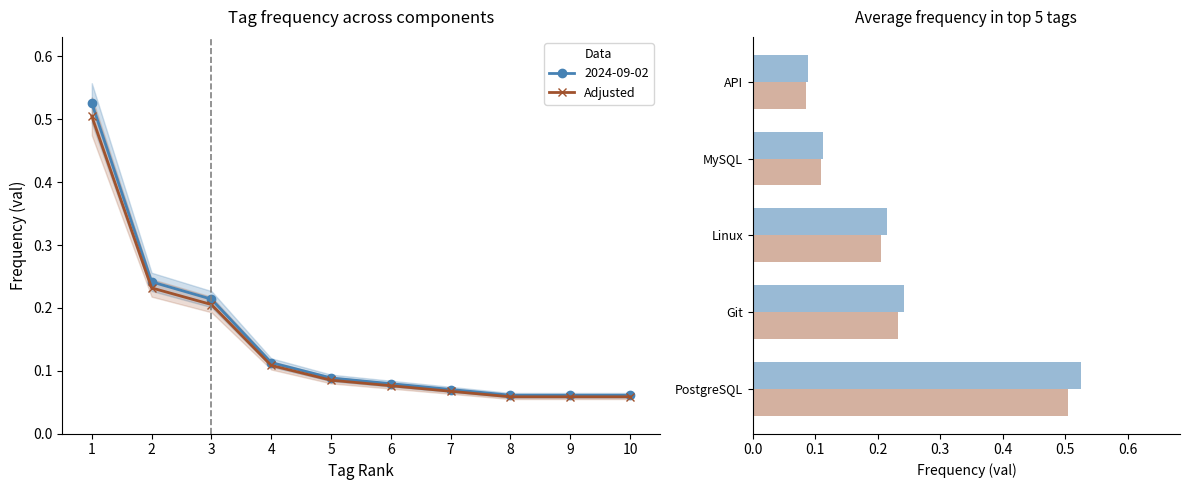

Reading right to left, what are all the values shown in this chart?

0.1	0.1	0.2	0.2	0.5